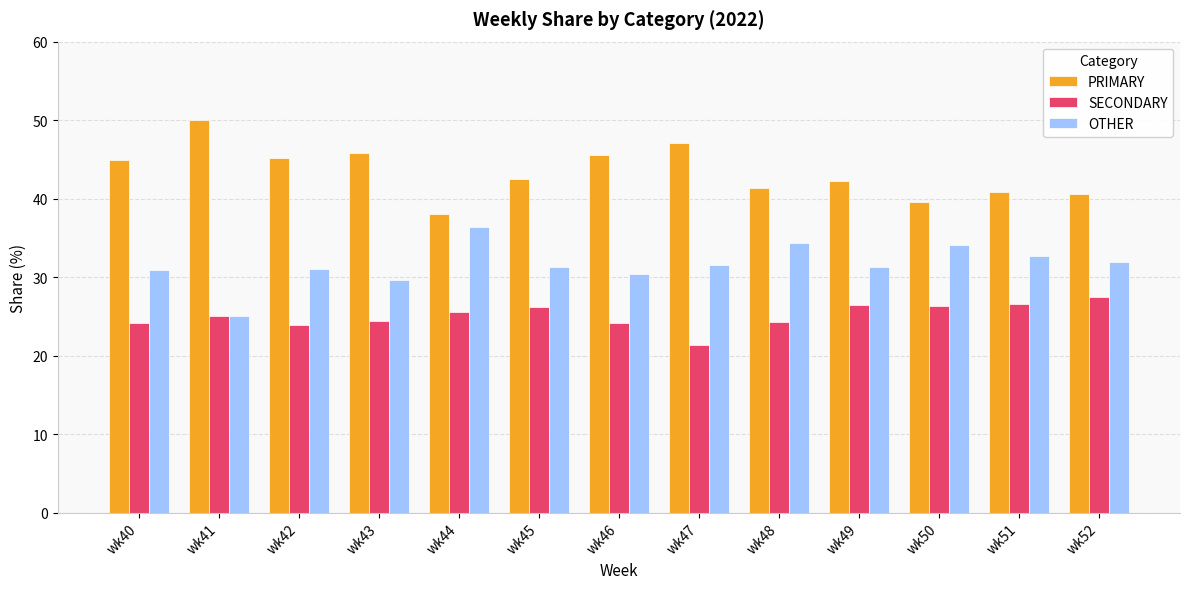

Is it true that PRIMARY equals 71.7 at wk48?

False